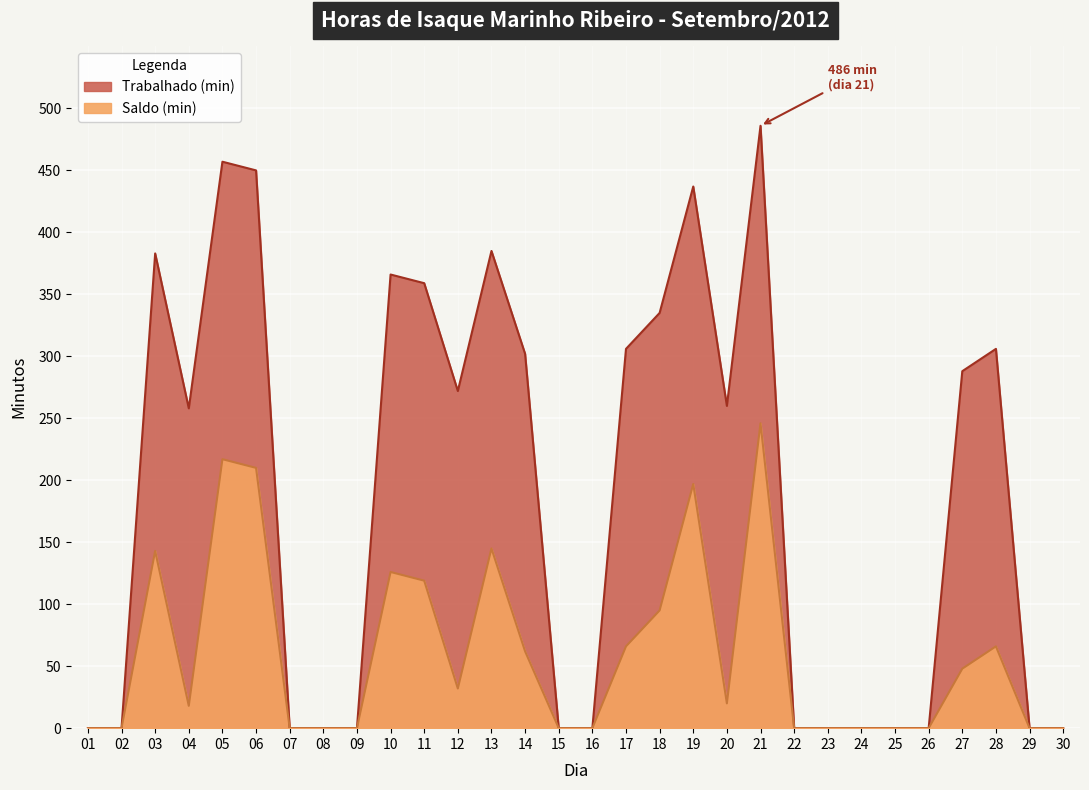

Rank the series by their maximum value, from lowest to highest.

Saldo (min), Trabalhado (min)